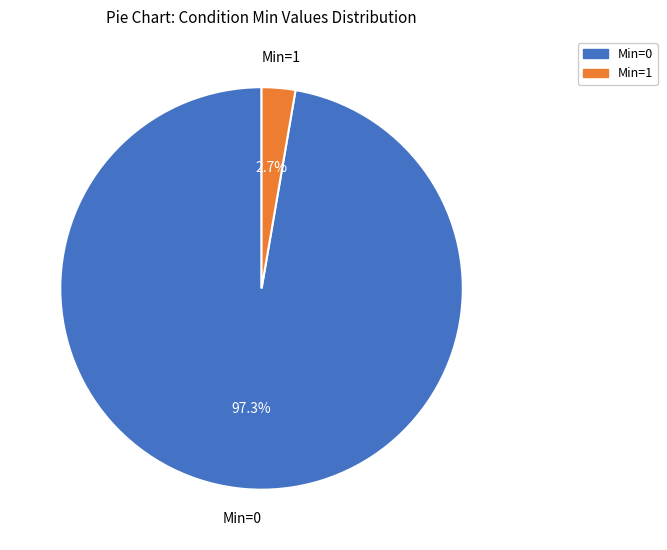

To the nearest percent, what is the average slice percentage?

50%